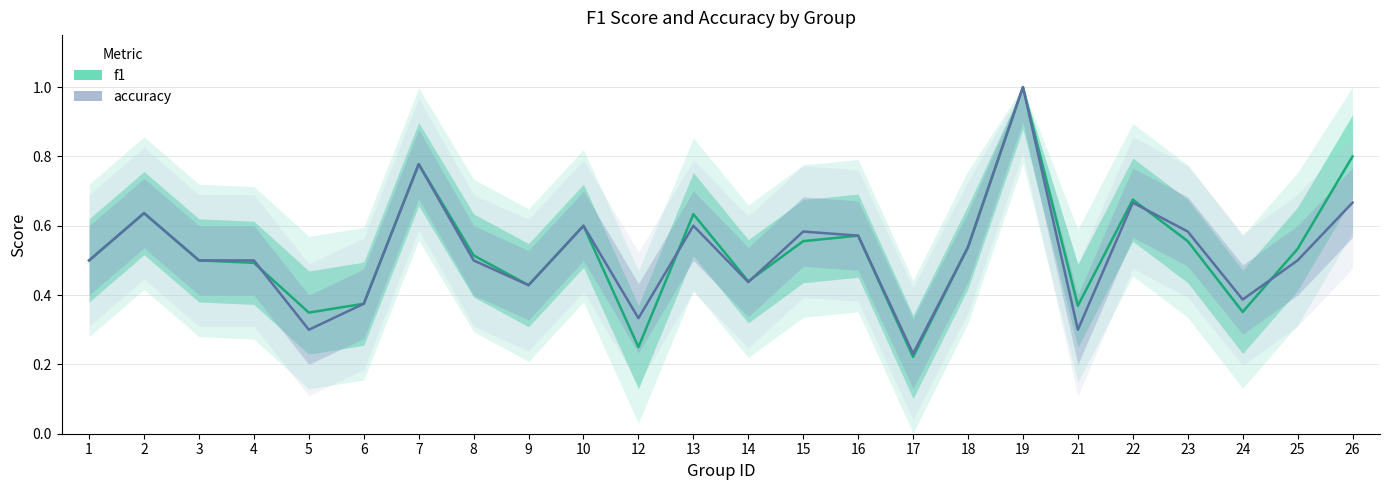

Rank the categories by f1 value from lowest to highest.

17, 12, 5, 24, 21, 6, 9, 14, 4, 1, 3, 8, 25, 18, 15, 23, 16, 10, 13, 2, 22, 7, 26, 19